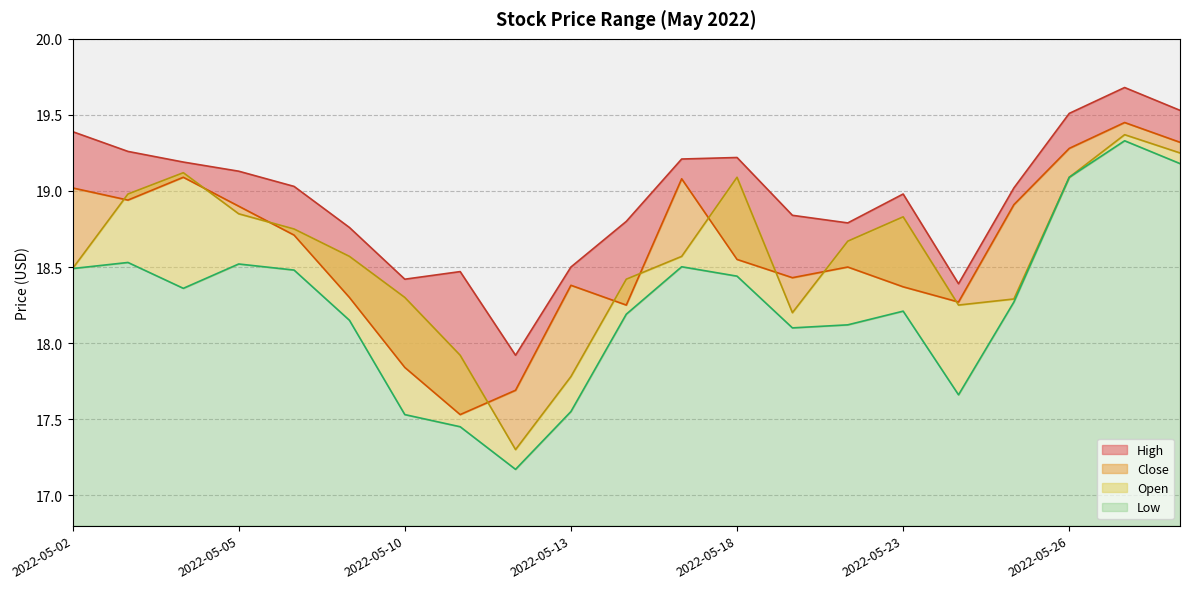

True or false: Close and High cross at least once.

False